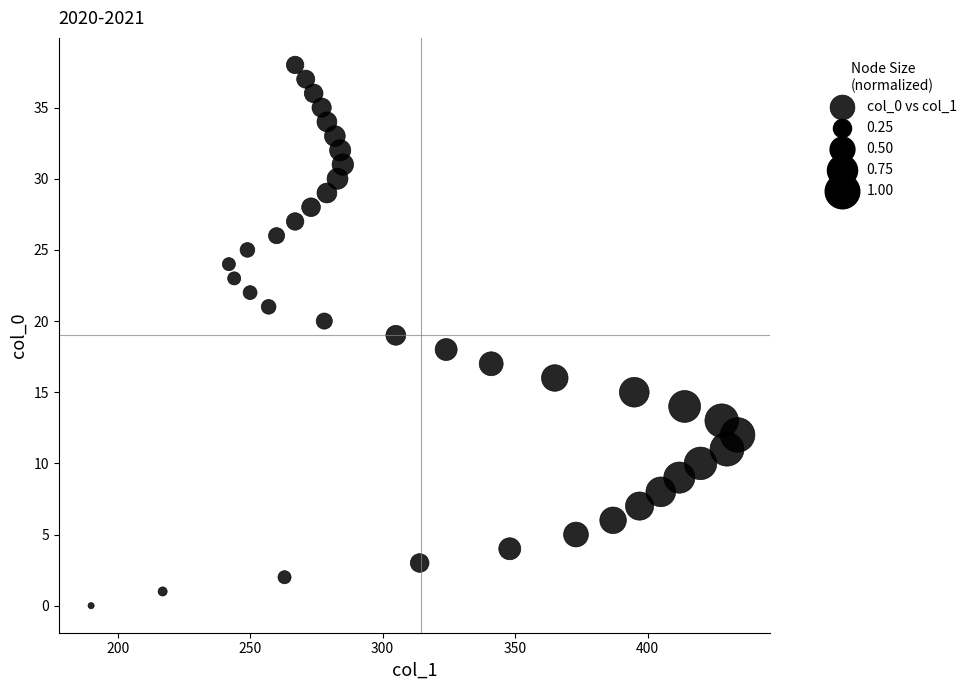

What is the range of Y values (max minus min)?

38